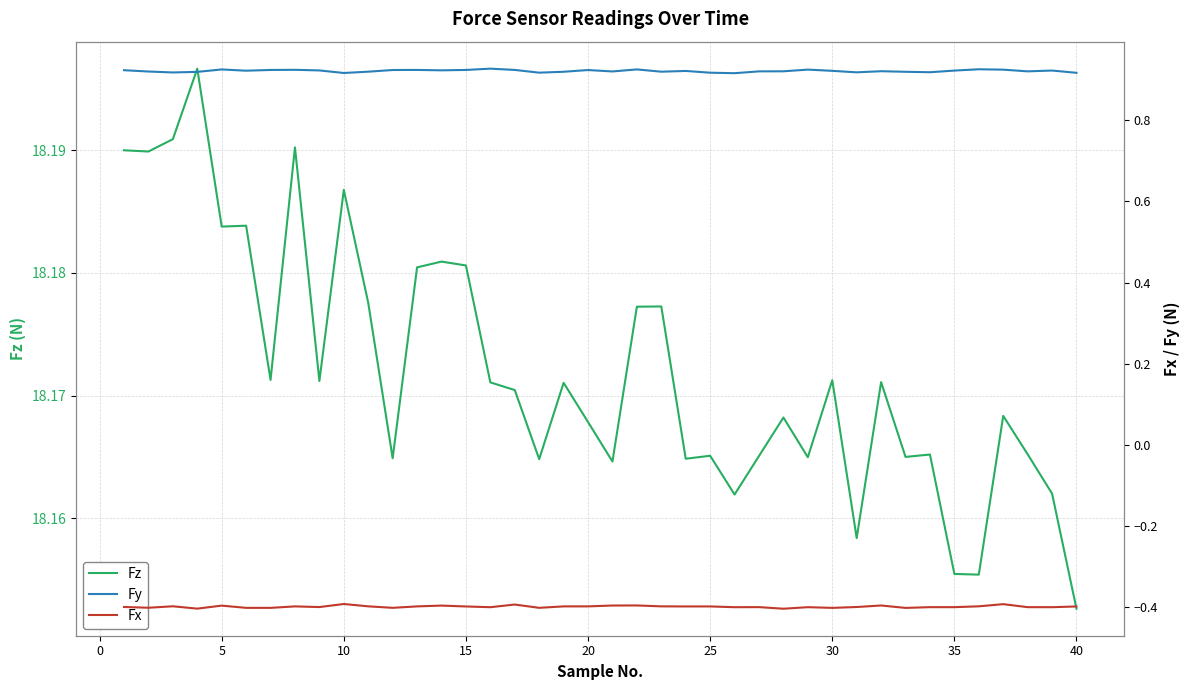

At which label is Fz closest to 18?

40